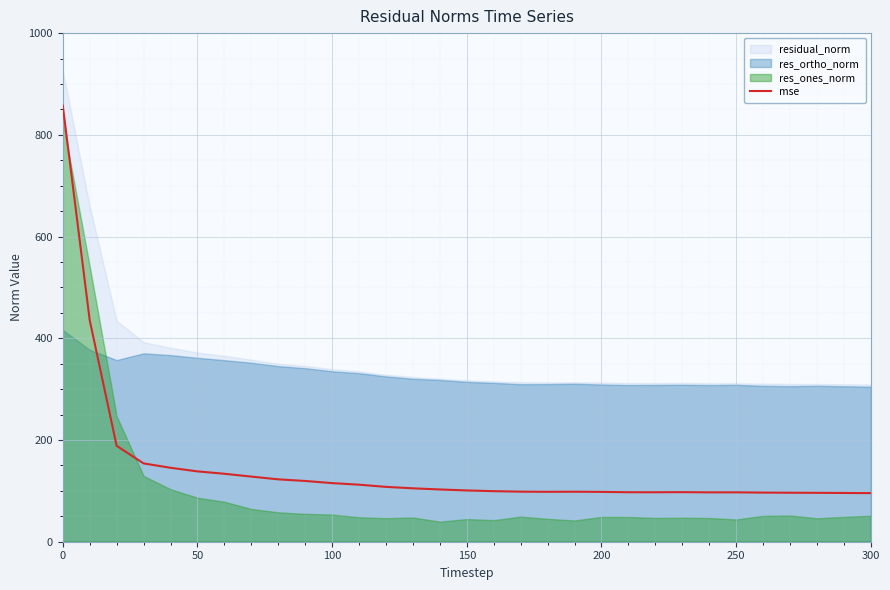

The mse series shows 21.1 at 150. True or false?

False